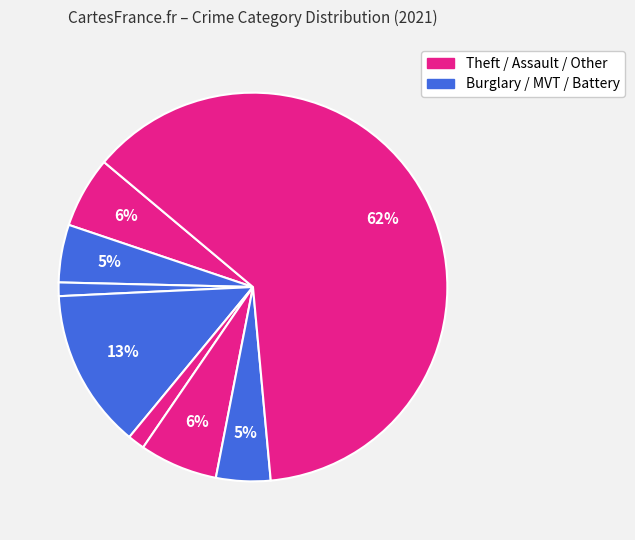

Count the number of slices in the pie.

8